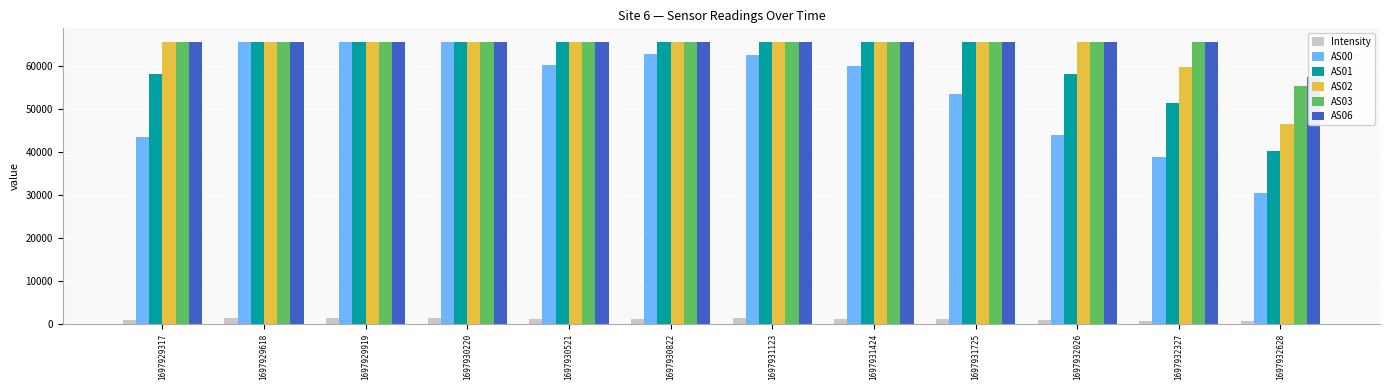

What is the average value of the AS00 series?

54396.2